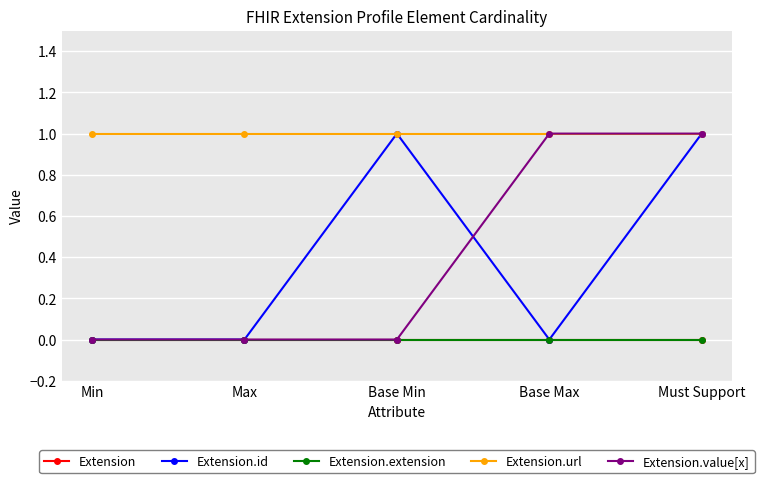

Which series has the widest spread of values?

Extension.id